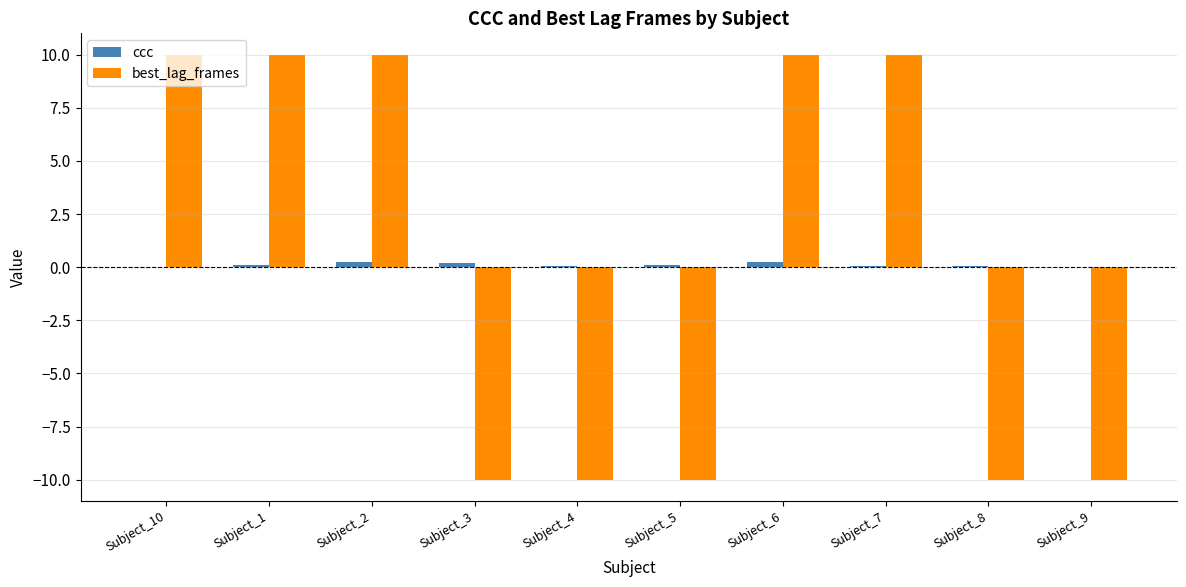

What is the approximate value of ccc at Subject_3?

0.2